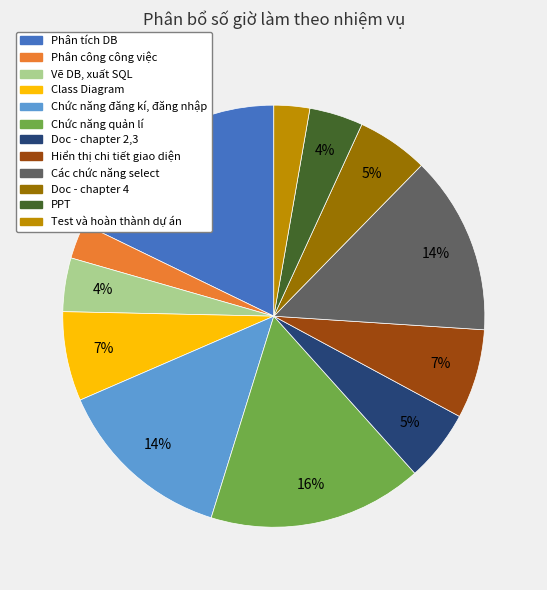

To the nearest percent, what is the average slice percentage?

8%